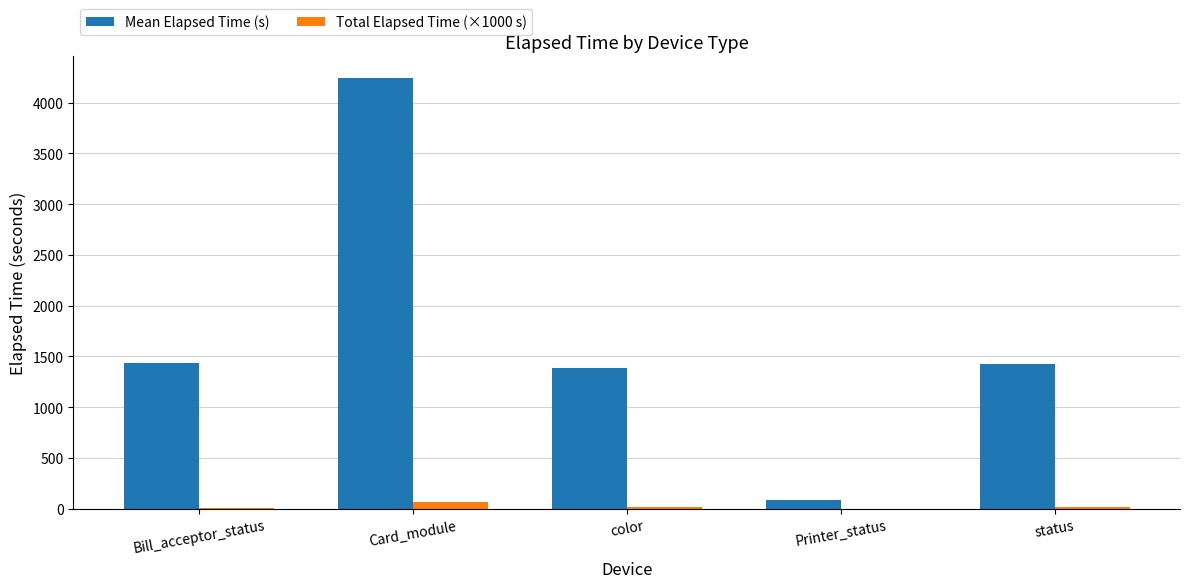

Which series has the largest total across all categories?

Mean Elapsed Time (s)